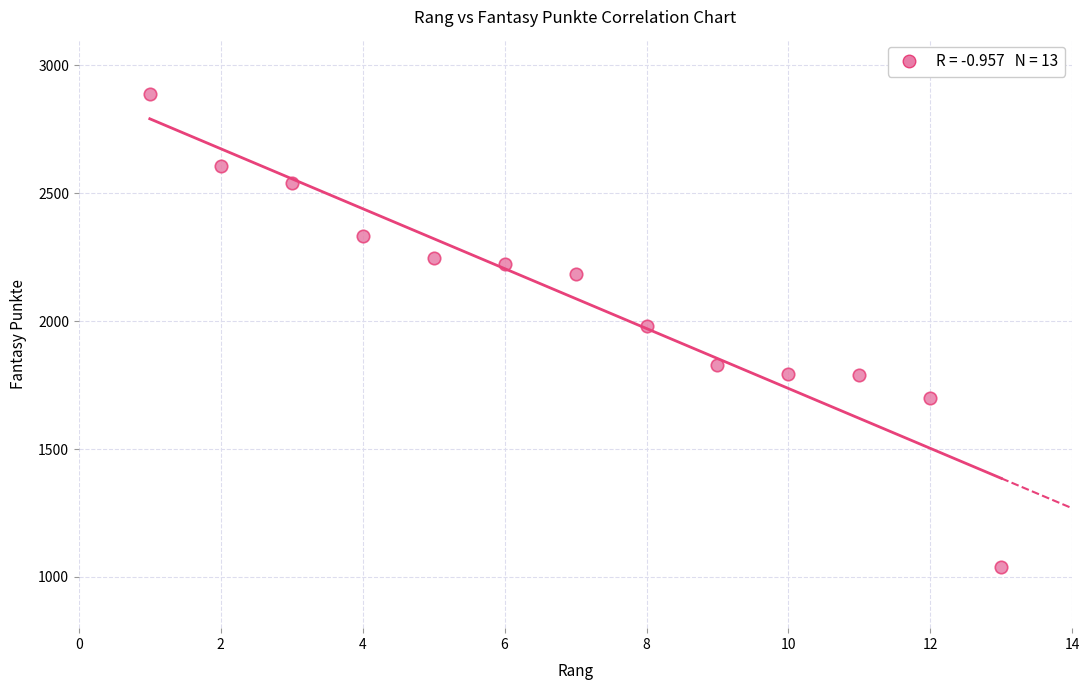

What is the range of Y values (max minus min)?

1848